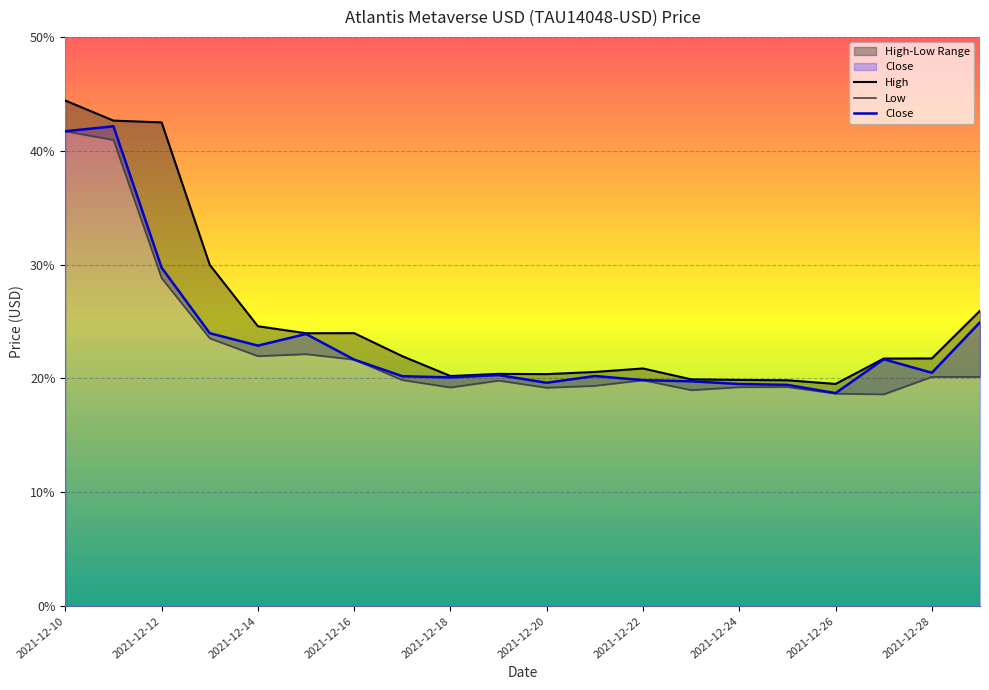

Is it true that Close equals 0.2 at 2021-12-24?

True